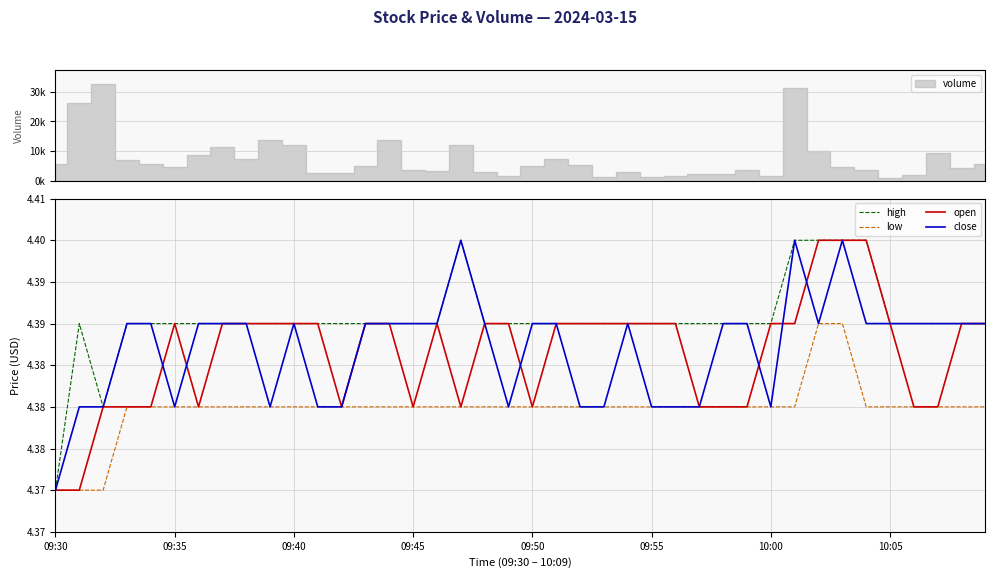

What position from the right is 34?

6